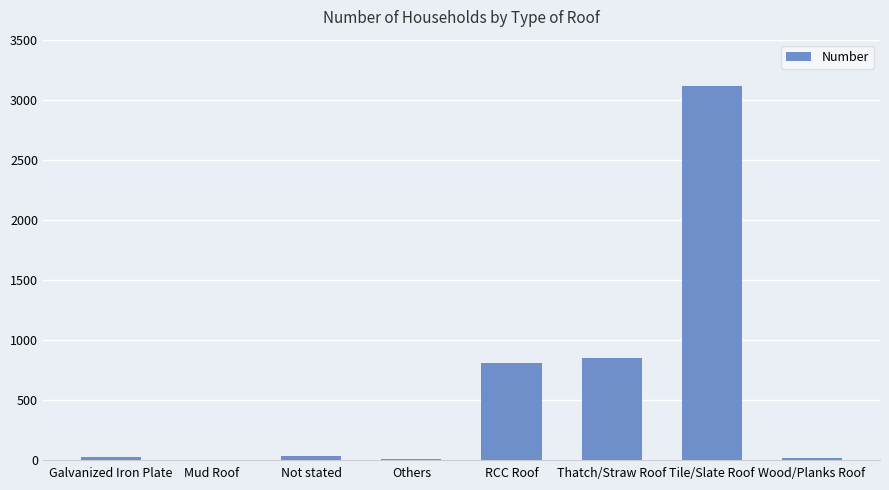

Are the bars horizontal?

No